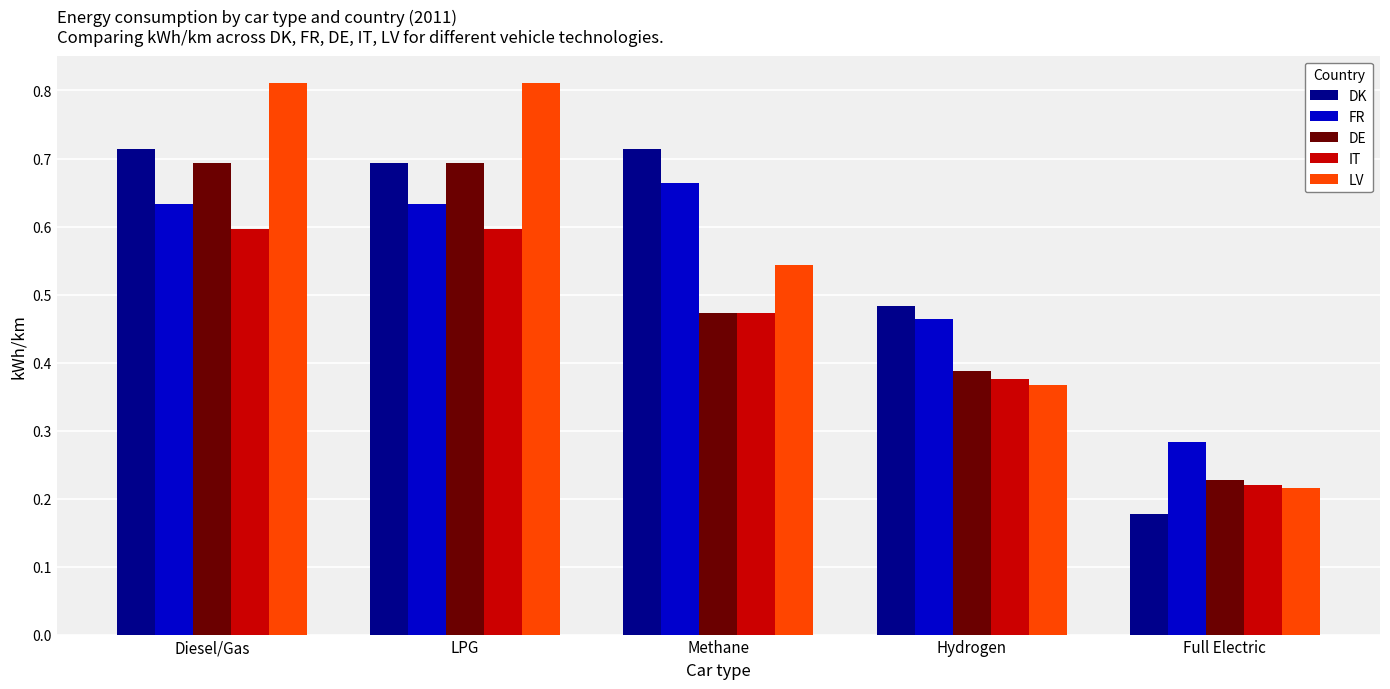

Which category has the lowest value in the DK series?

Full Electric